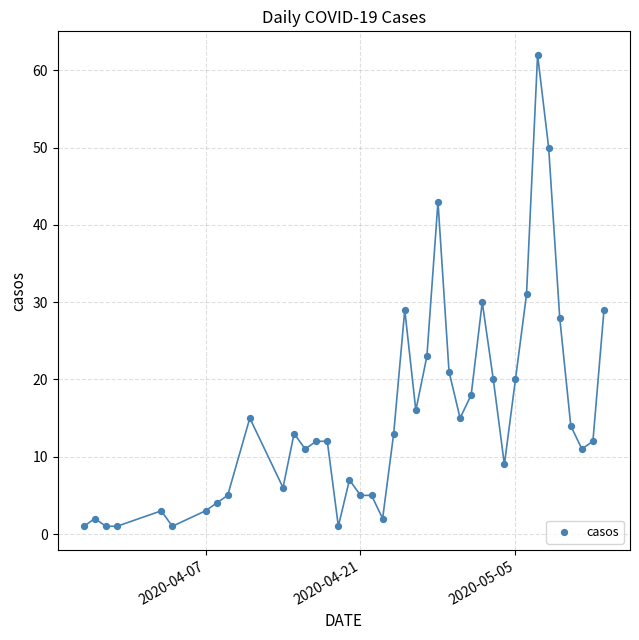

What is the range of Y values (max minus min)?

61